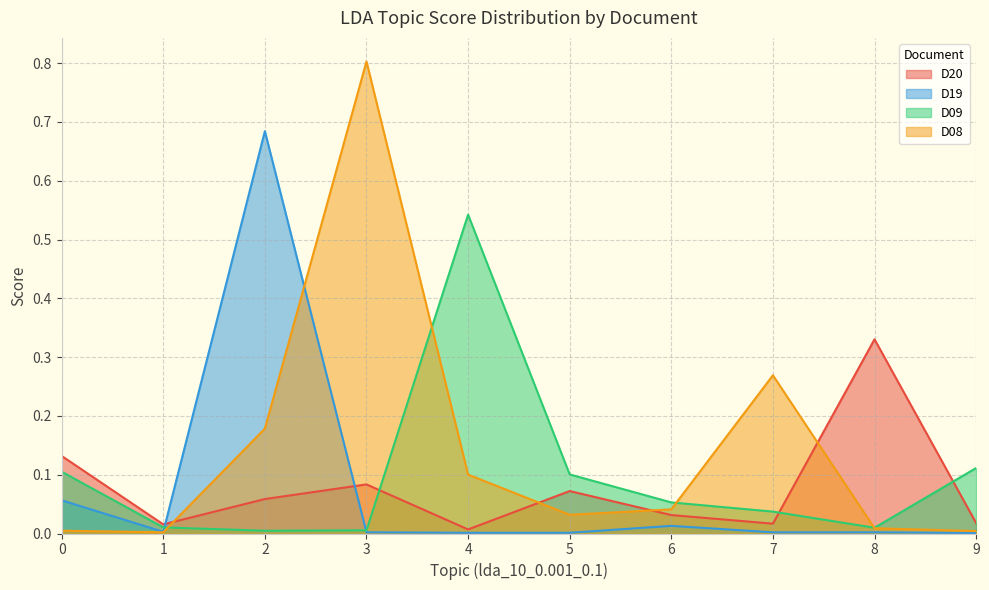

Rank the categories by D20 value from highest to lowest.

8, 0, 3, 5, 2, 6, 9, 7, 1, 4